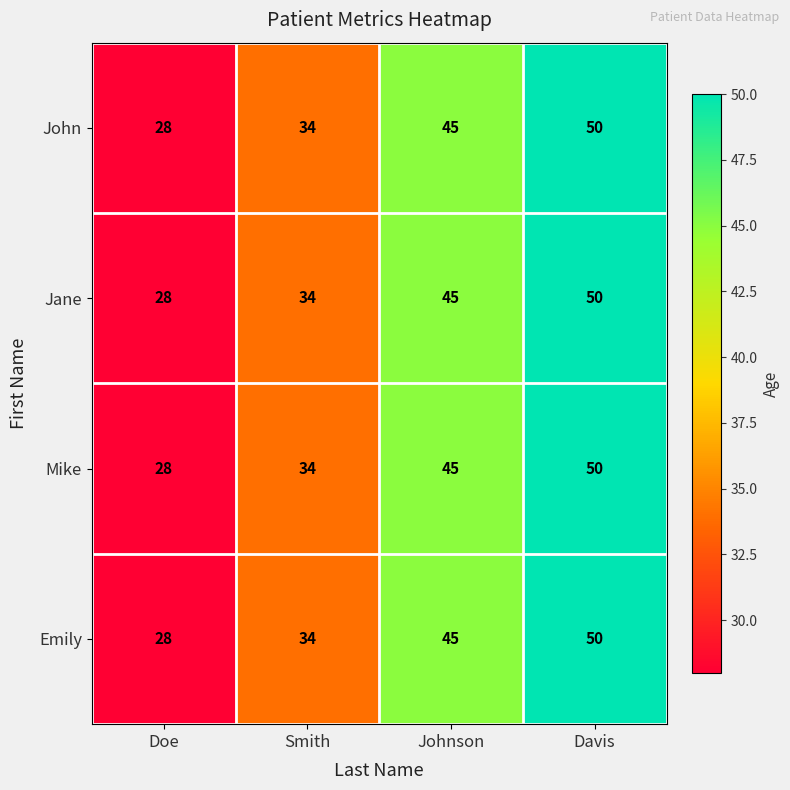

Count the Mike values in the range 34 to 50.

3